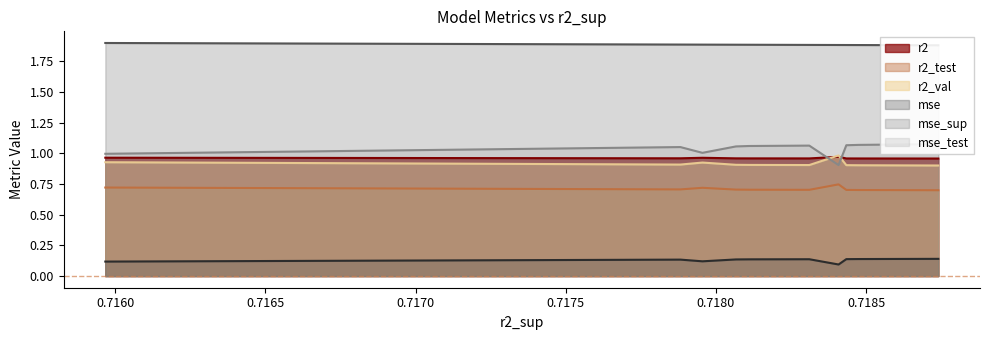

True or false: mse_test and r2 intersect in this chart.

True